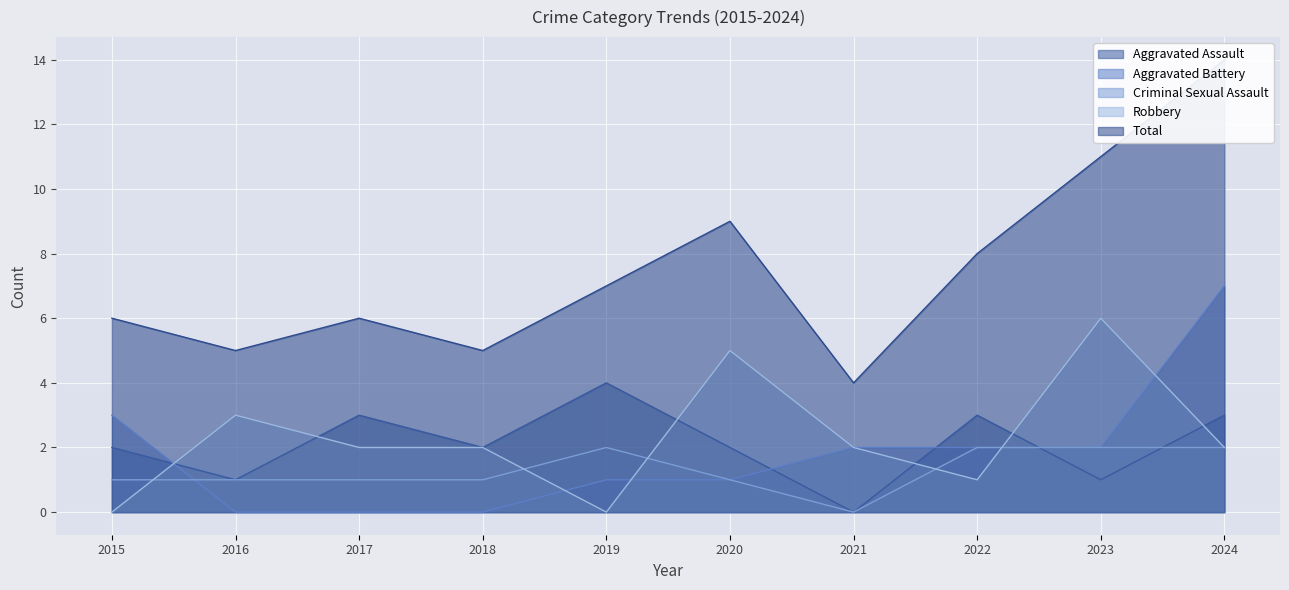

Reading left to right, what are all the values shown in this chart?

Aggravated Assault: 2015=2	2016=1	2017=3	2018=2	2019=4	2020=2	2021=0	2022=3	2023=1	2024=3
Aggravated Battery: 2015=3	2016=0	2017=0	2018=0	2019=1	2020=1	2021=2	2022=2	2023=2	2024=7
Criminal Sexual Assault: 2015=1	2016=1	2017=1	2018=1	2019=2	2020=1	2021=0	2022=2	2023=2	2024=2
Robbery: 2015=0	2016=3	2017=2	2018=2	2019=0	2020=5	2021=2	2022=1	2023=6	2024=2
Total: 2015=6	2016=5	2017=6	2018=5	2019=7	2020=9	2021=4	2022=8	2023=11	2024=14